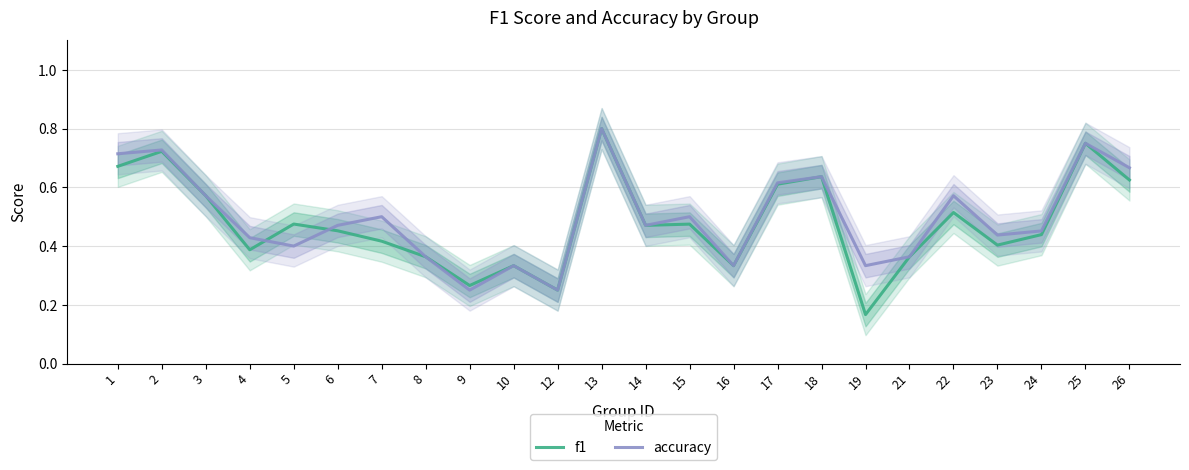

How many lines are shown in the chart?

2